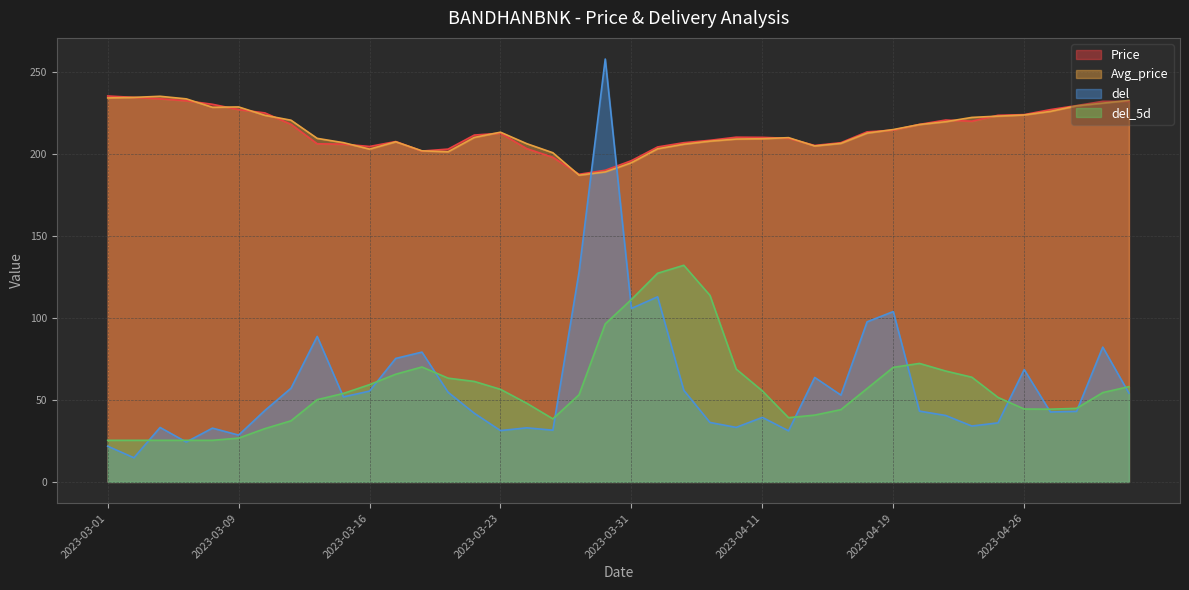

At which category does Avg_price reach its first local peak?

2023-03-03